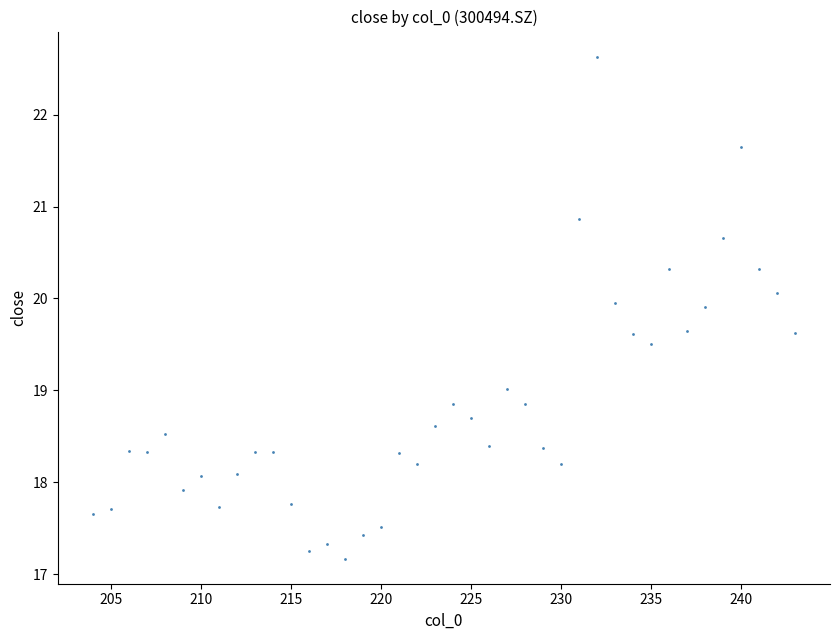

What is the range of X values (max minus min)?

39.0